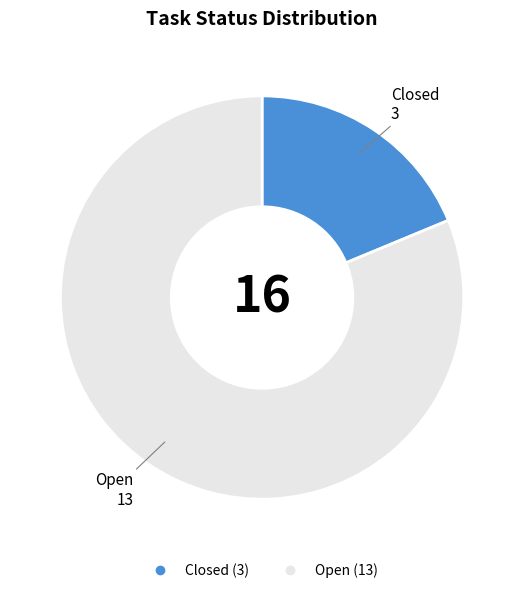

Is it true that Closed is 19% of the pie?

True